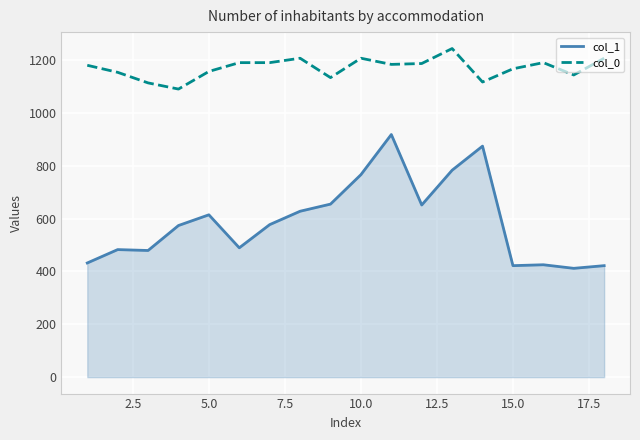

Rank the series by their average value, from highest to lowest.

col_0, col_1